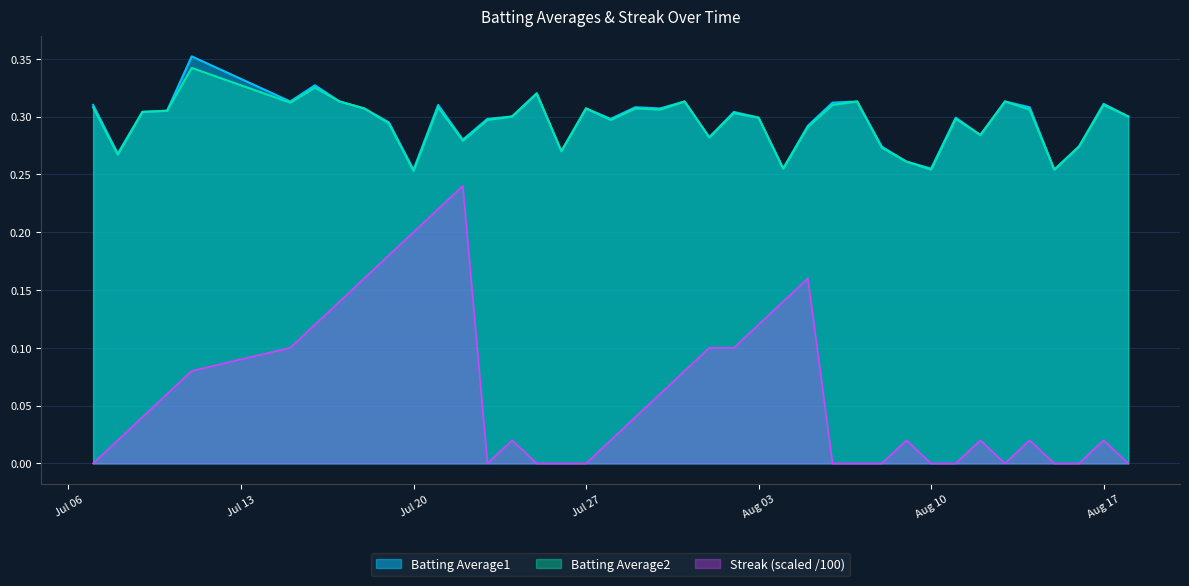

The Batting Average1 series shows 0.3 at 2010-07-08. True or false?

True